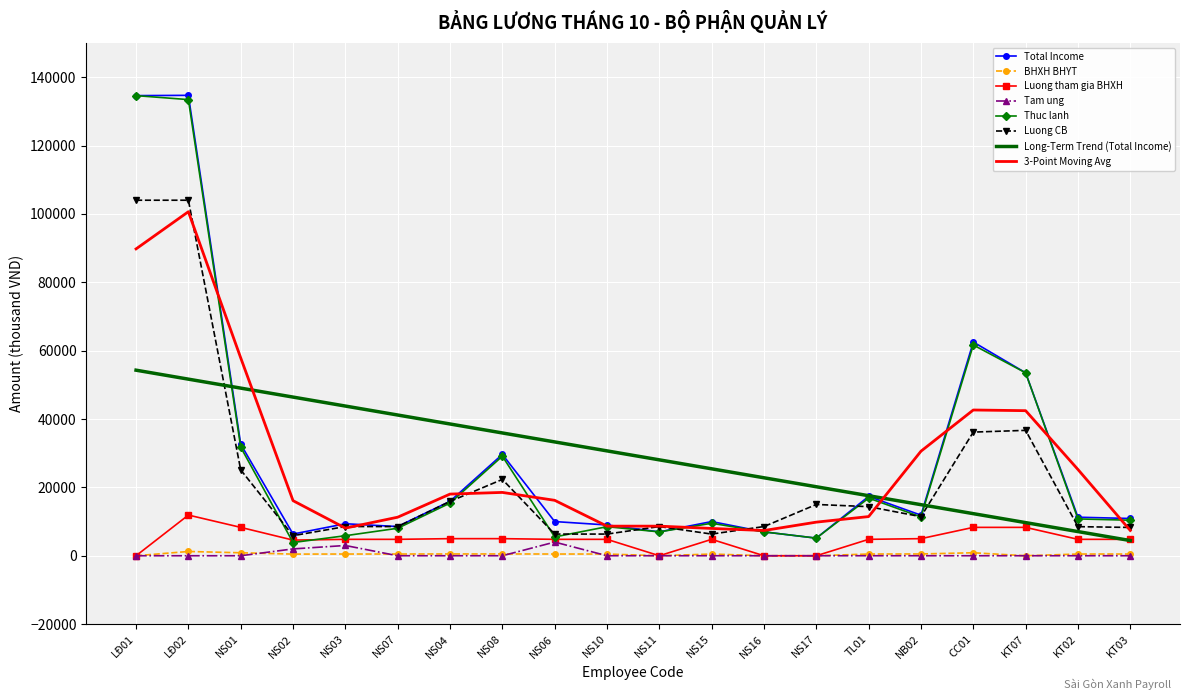

True or false: Total Income and BHXH BHYT cross at least once.

False